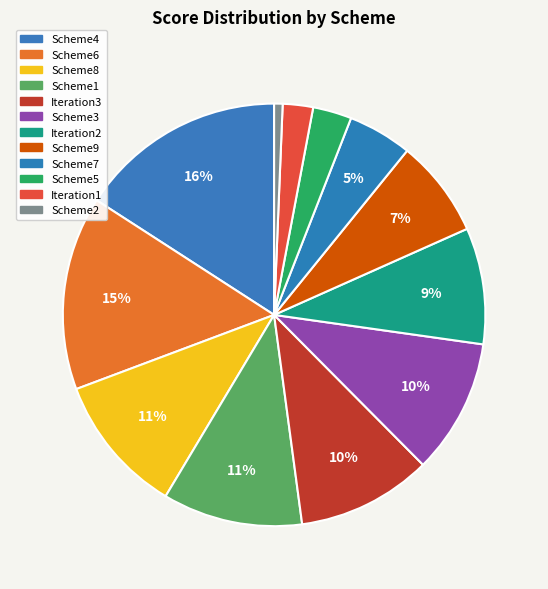

The Iteration3 slice represents 1% of the pie. True or false?

False